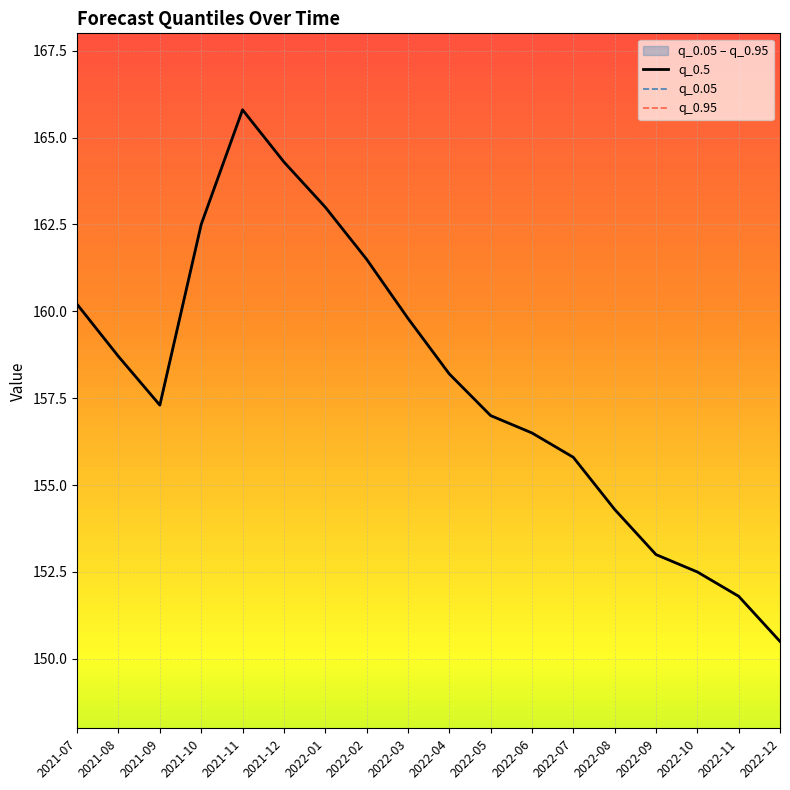

What is the label of the 9th point from the right?

2022-04